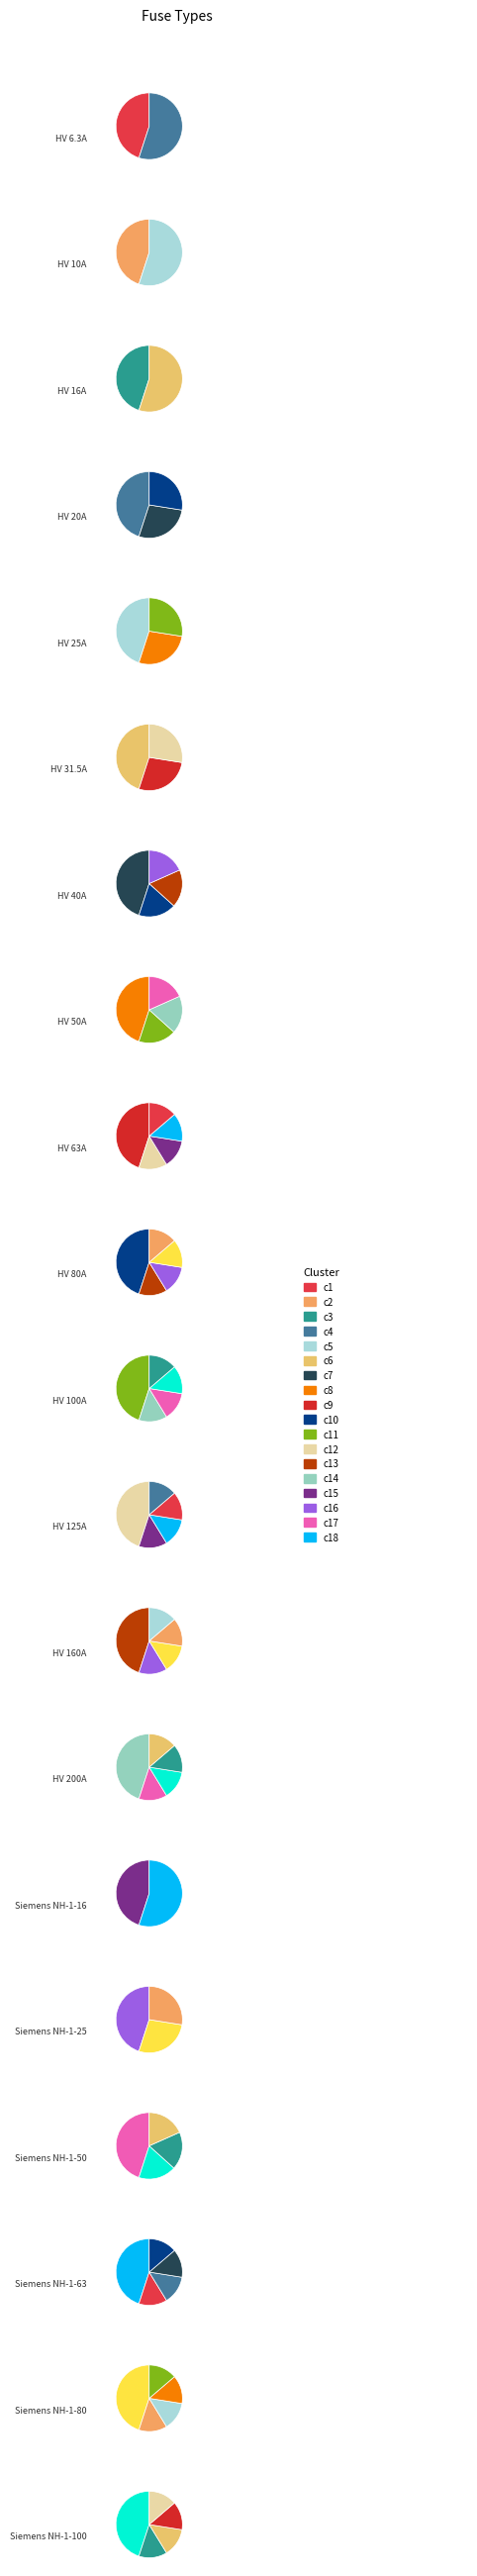

What is the total percentage of HV 100A and Siemens NH-1-50?

11.9%